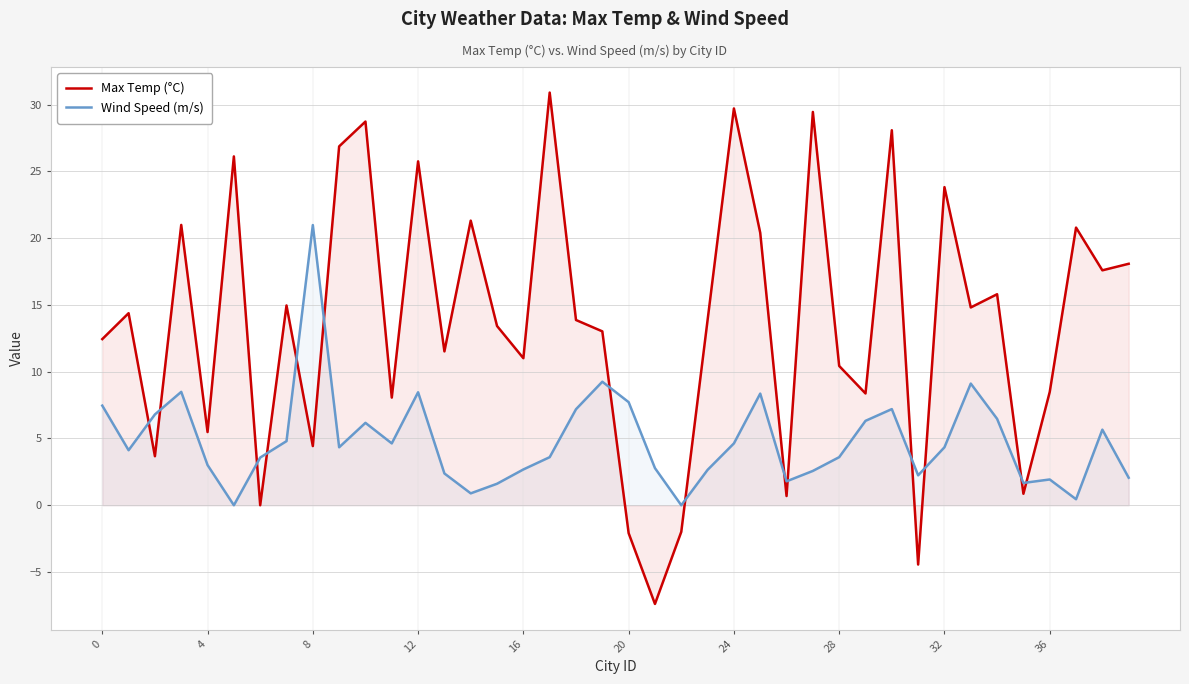

Which series changed the most between 4 and 20?

Max Temp (°C)